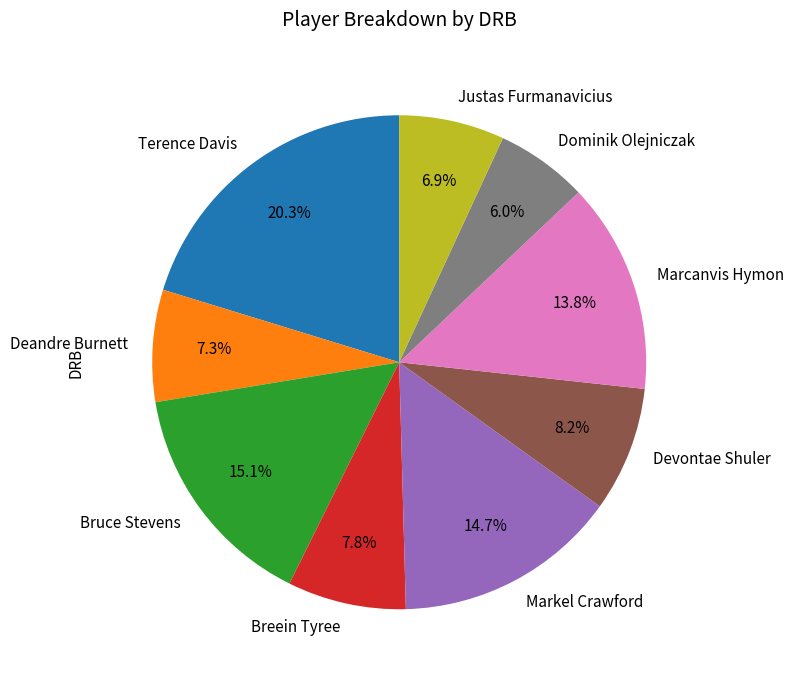

What is the ratio of the value at Terence Davis to the value at Deandre Burnett?

2.8